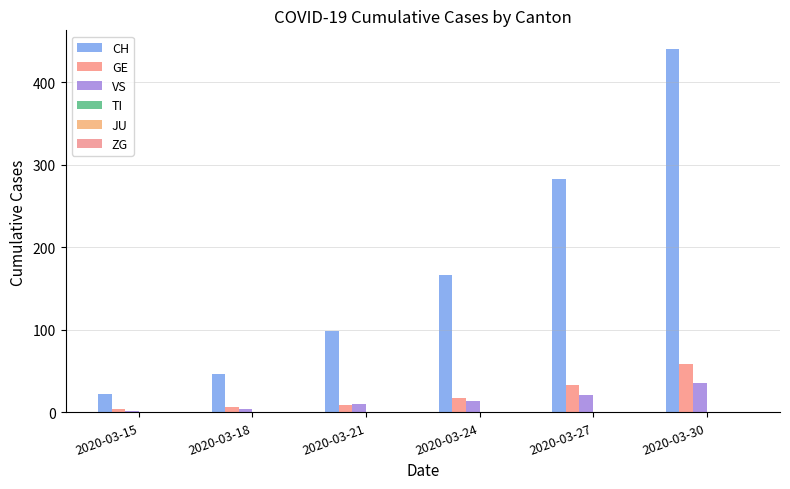

What is the value of the GE bar at the 6th from the left?

59